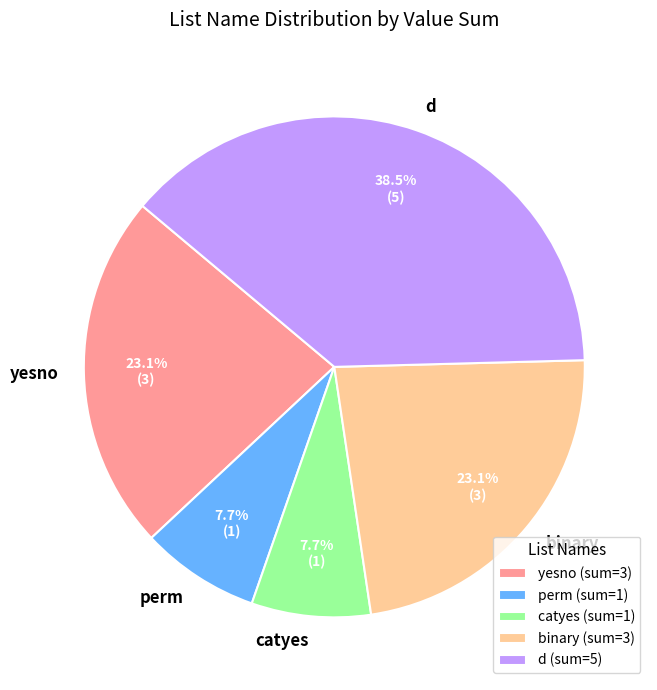

Does catyes account for over 50% of the chart?

No